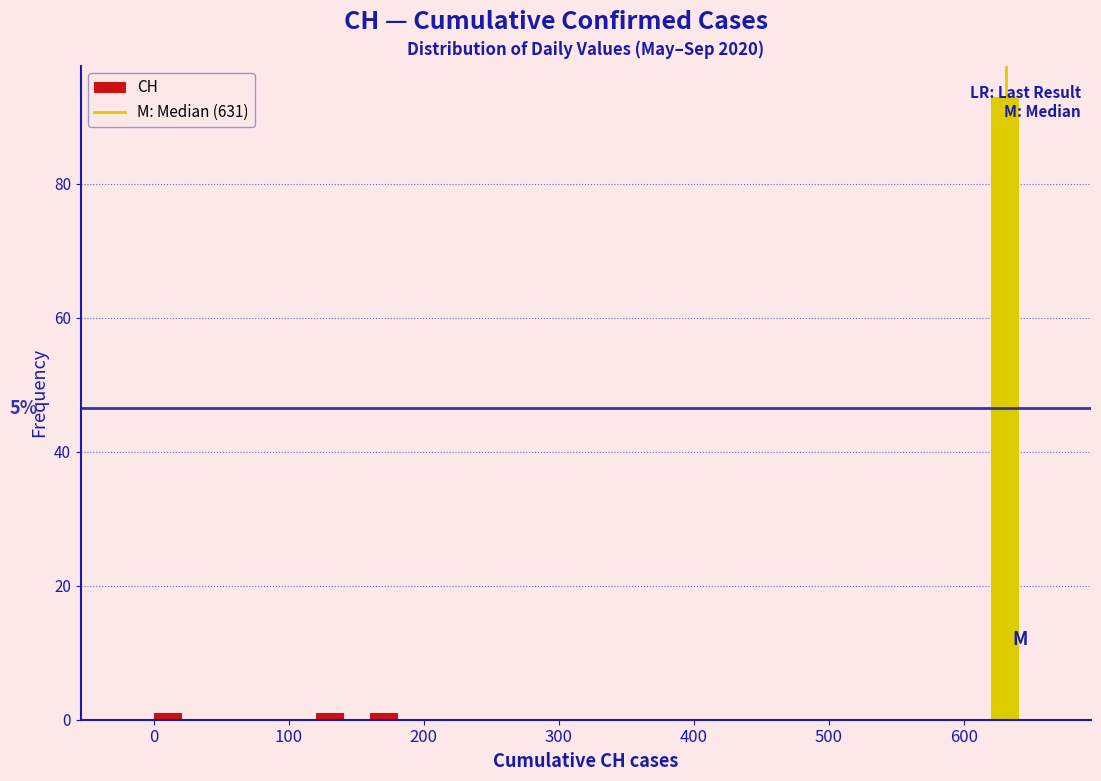

Around what value on the x-axis is the tallest bar? Give the approximate position of its centre, as read against the axis.

630